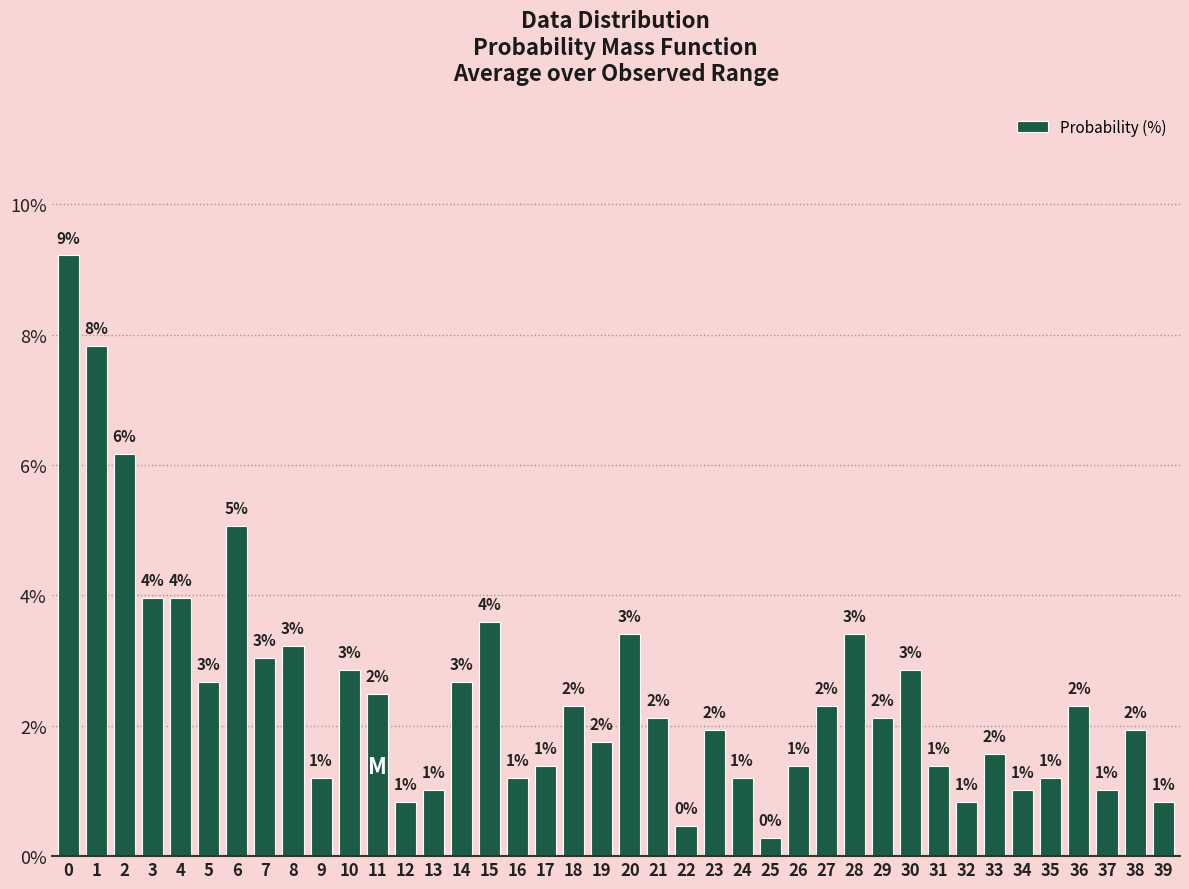

The value at 2 is 1.2. True or false?

False